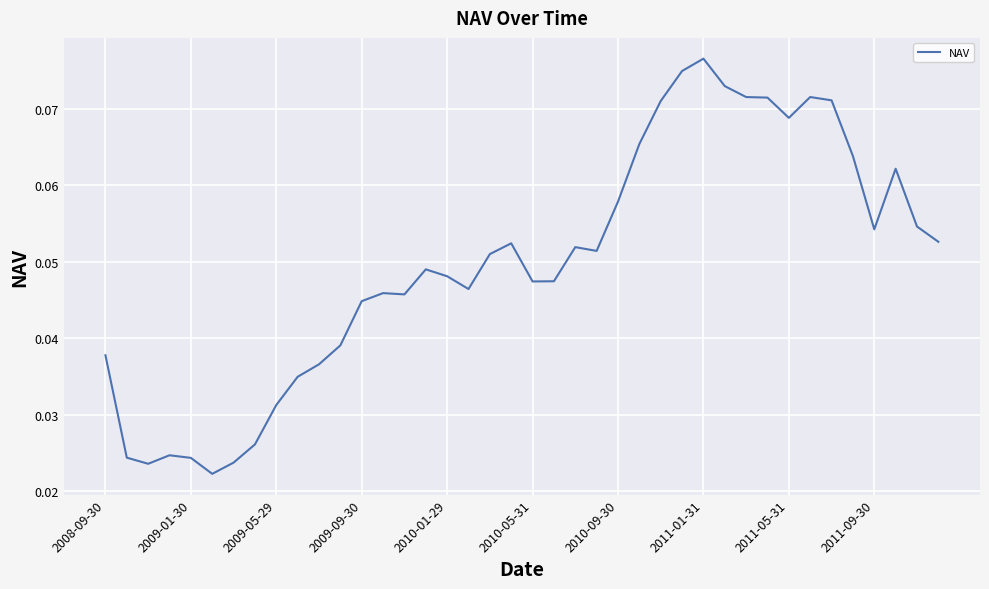

How many interior local peaks (higher than both neighbors) does the data have?

8